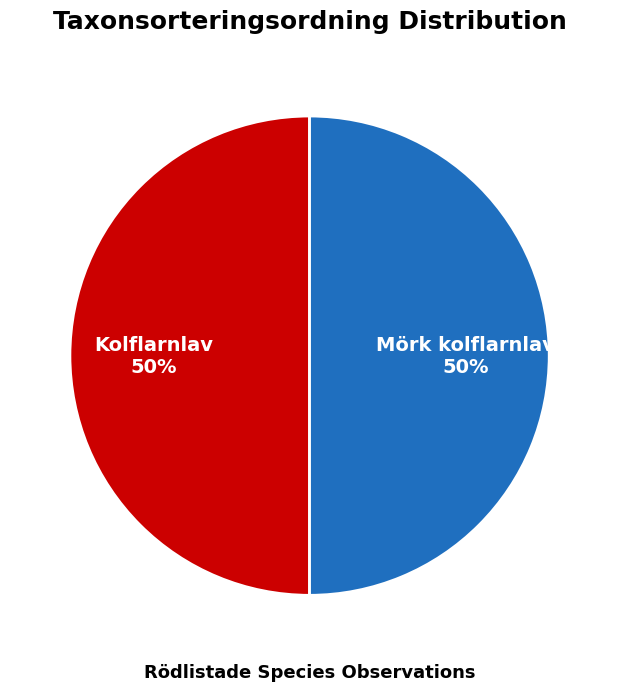

What is the ratio of the value at Kolflarnlav to the value at Mörk kolflarnlav?

1.0